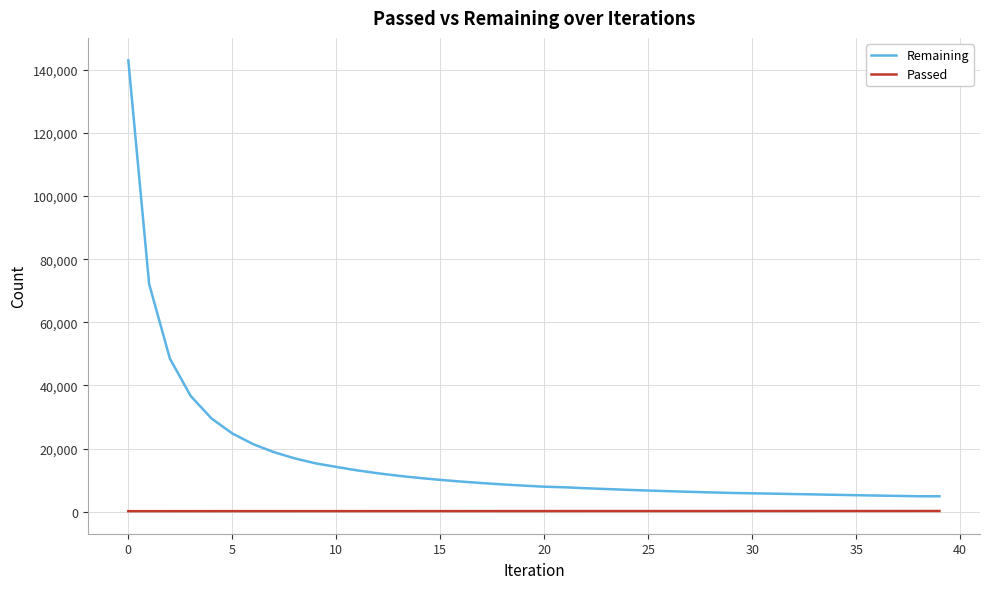

Which series has the largest range (max minus min)?

Remaining